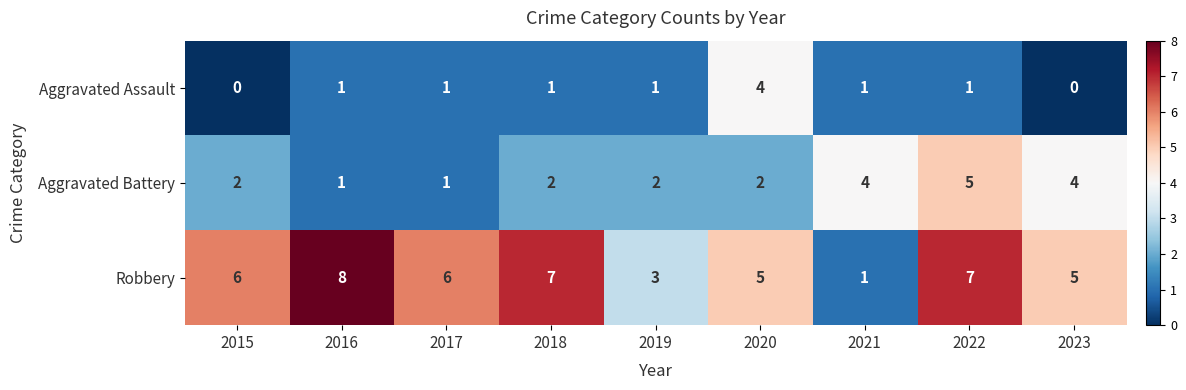

List the series in order of their overall mean, highest first.

Robbery, Aggravated Battery, Aggravated Assault